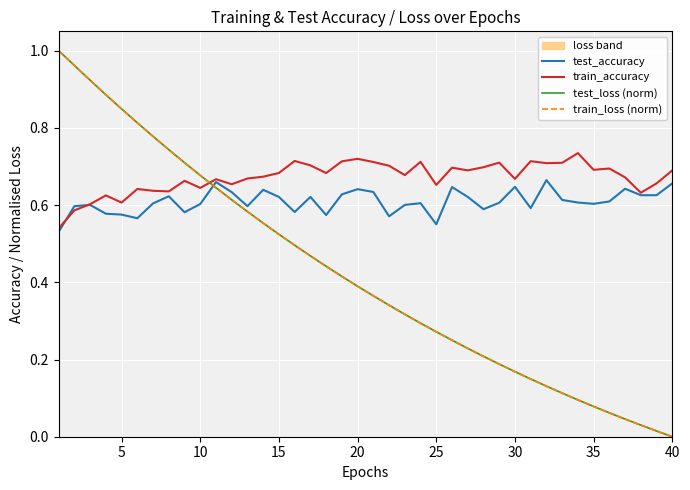

List the series in order of their peak value, highest first.

test_loss (norm), train_loss (norm), train_accuracy, test_accuracy